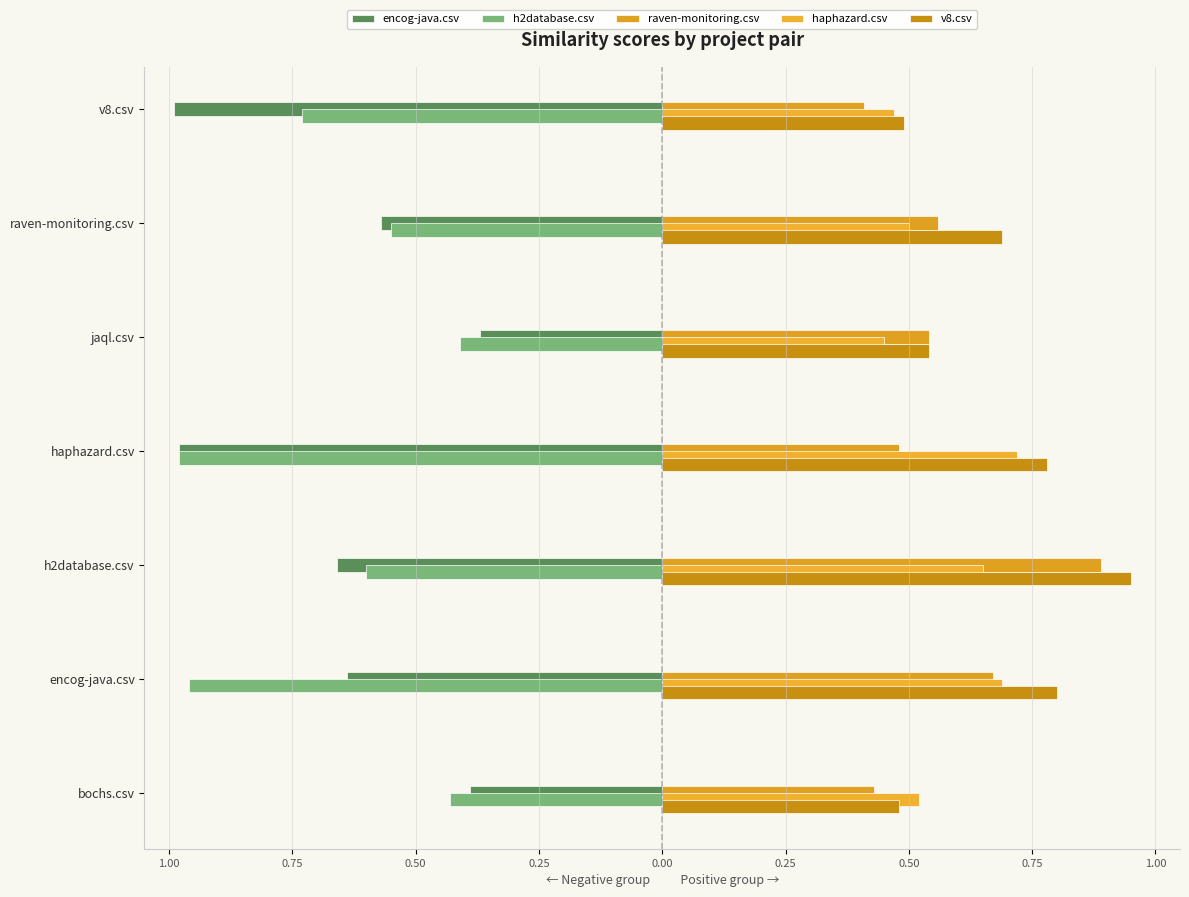

What are all the series names shown in the legend?

encog-java.csv, h2database.csv, raven-monitoring.csv, haphazard.csv, v8.csv